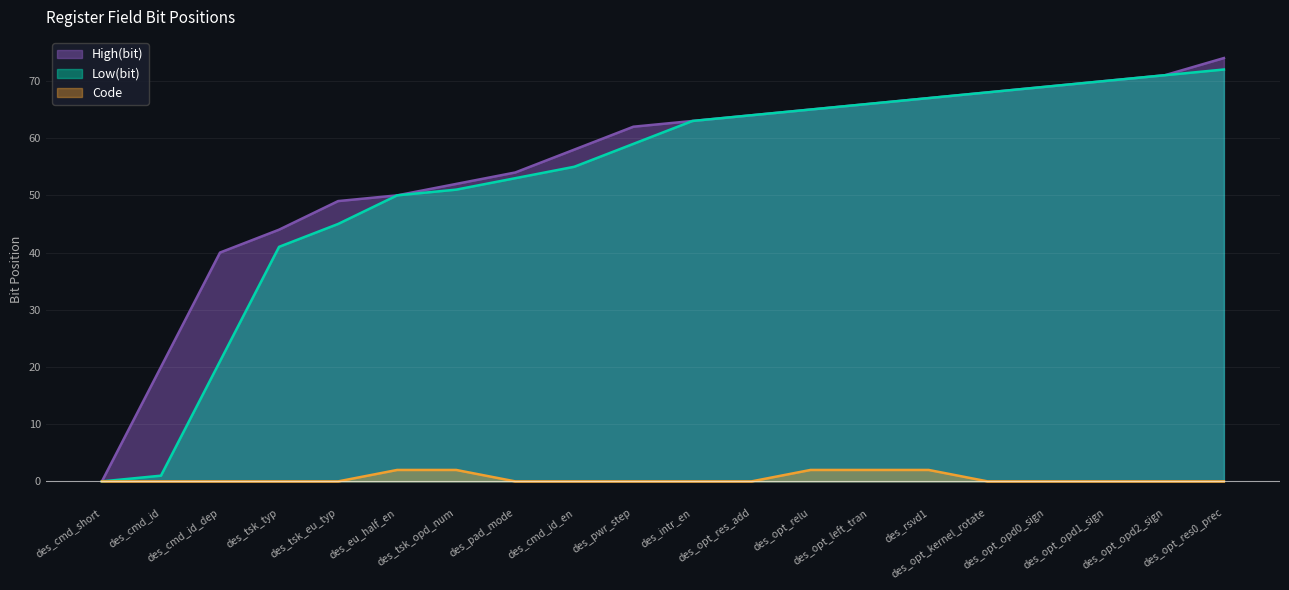

Which series has the largest total across all categories?

High(bit)